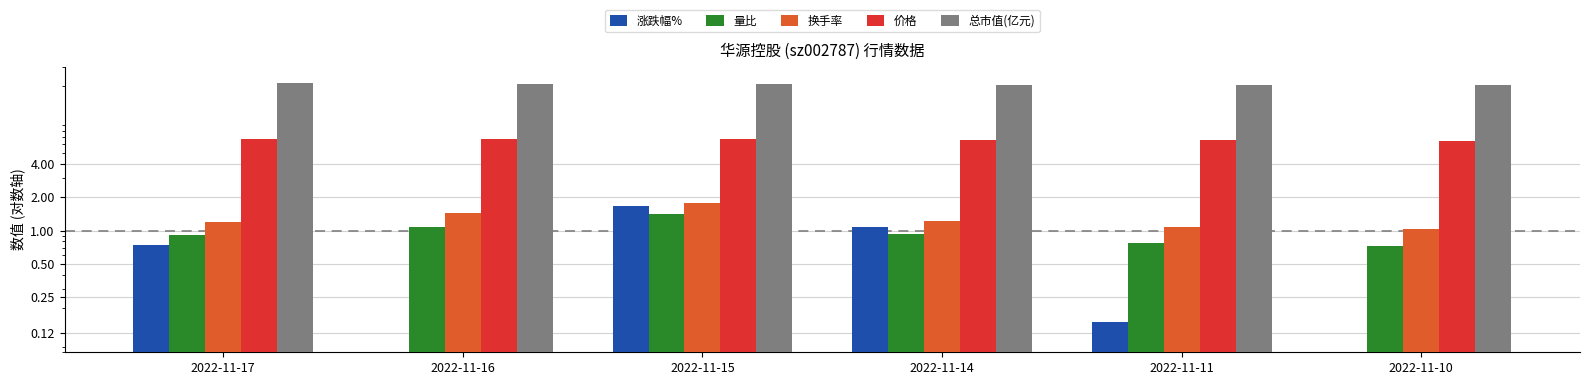

Which label corresponds to the smallest value in the chart?

2022-11-16